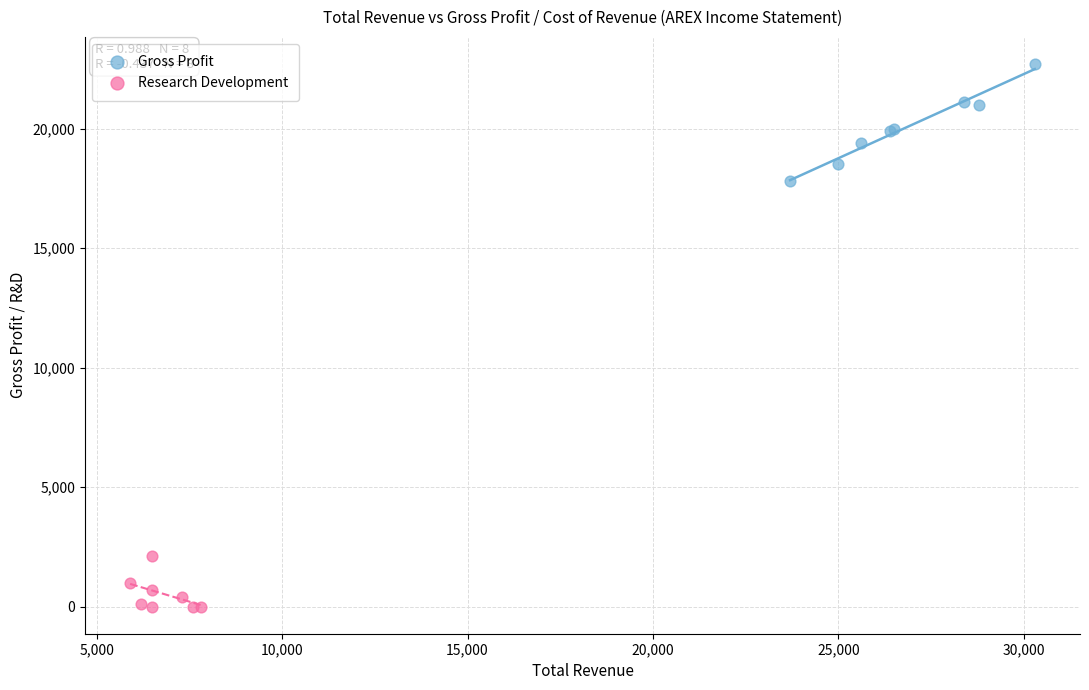

What are all the series names shown in the legend?

Gross Profit, Research Development